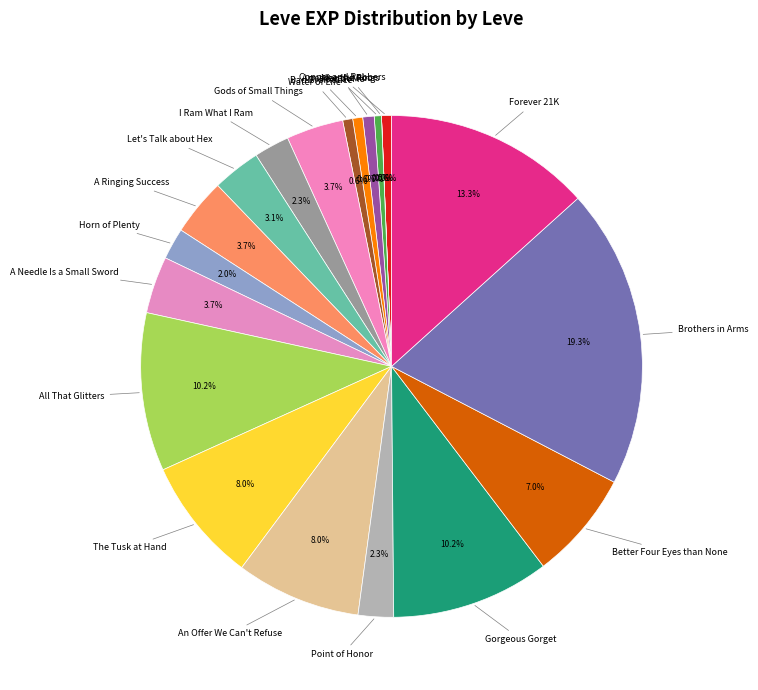

To the nearest percent, what is the average slice percentage?

5%